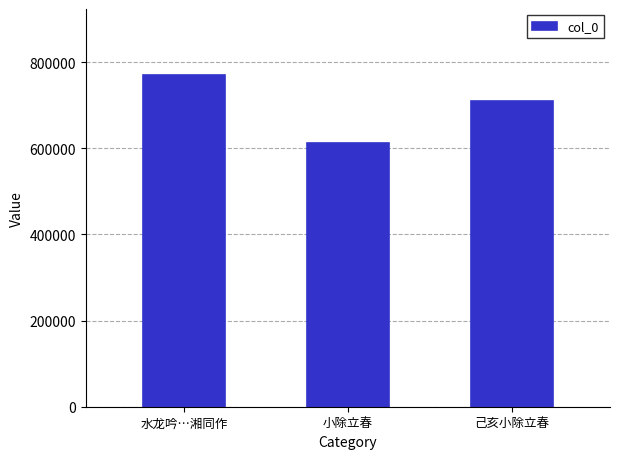

Which has a higher value, 己亥小除立春 or 小除立春?

己亥小除立春